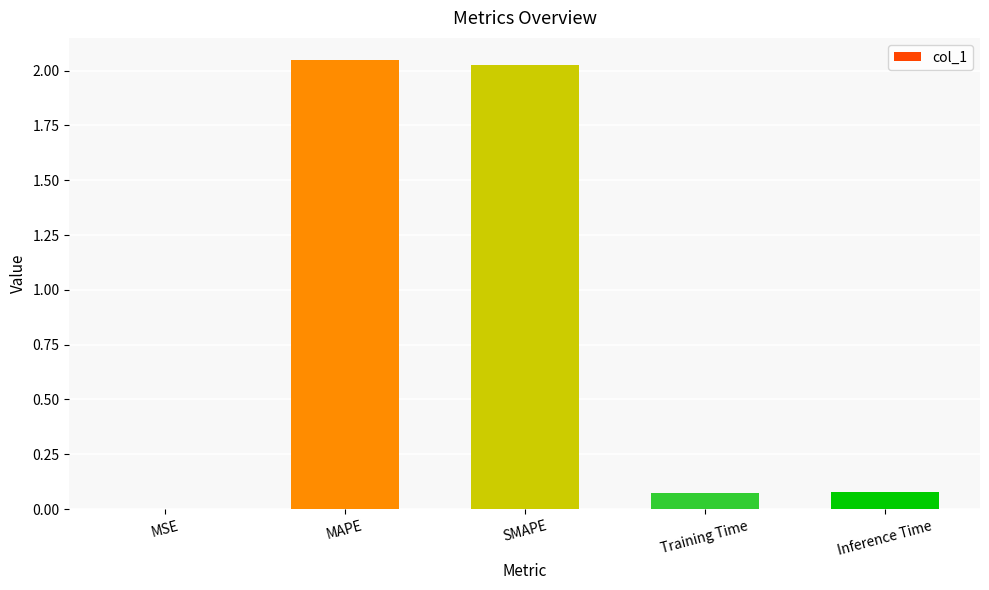

The chart shows a value of 0.5 at MAPE. True or false?

False